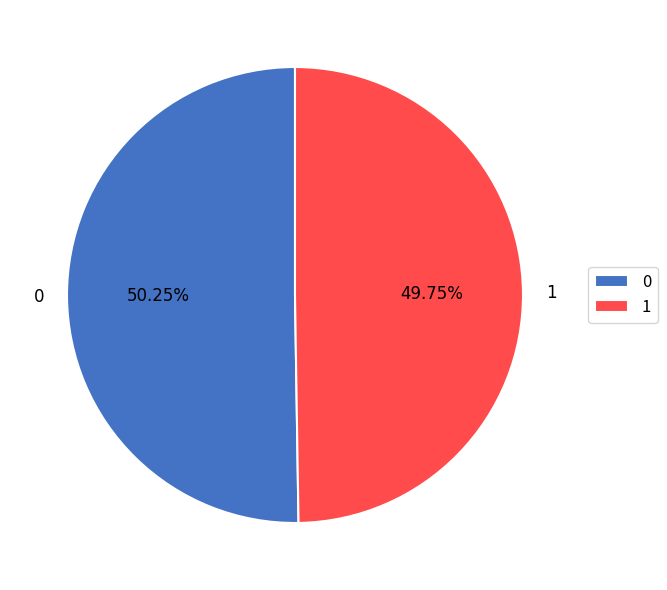

Combined, what portion of the pie is 0 and 1?

100.0%